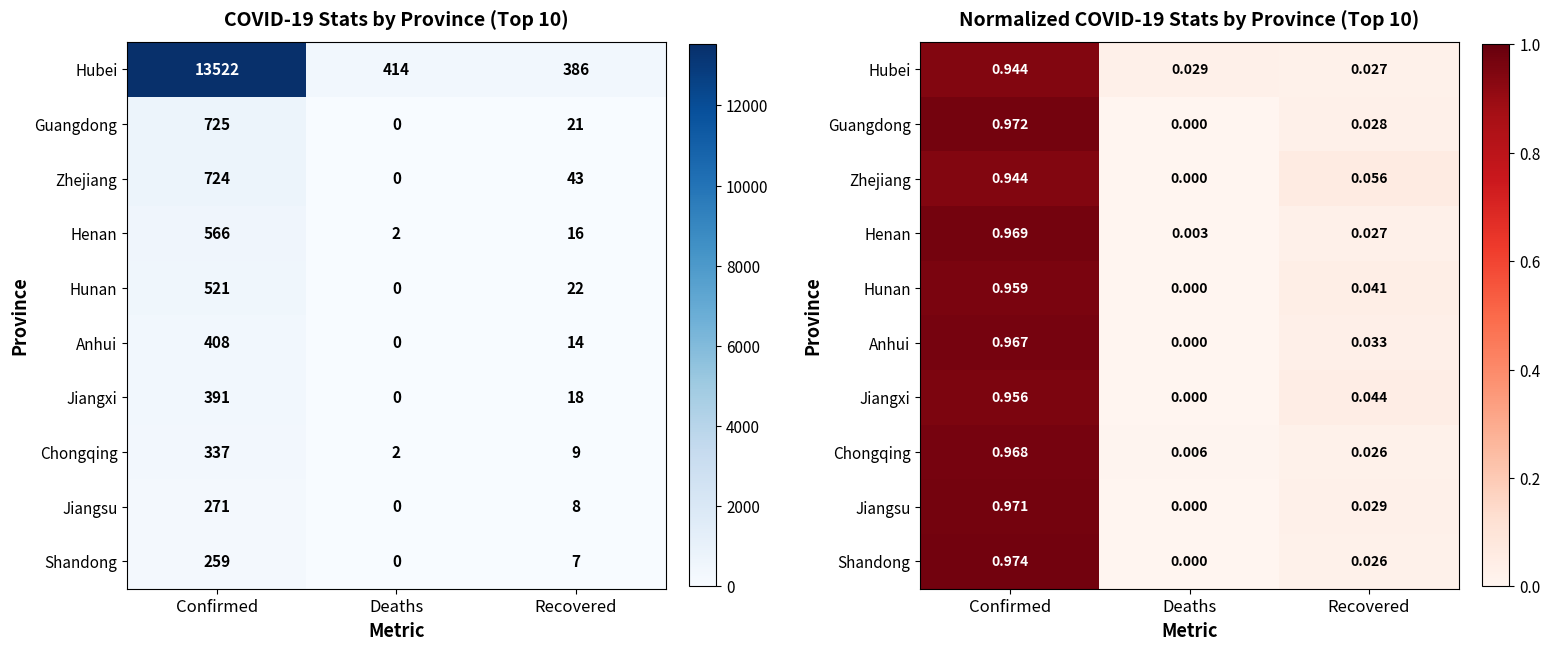

What is the sum of the Henan values at Deaths and Confirmed?

1.0